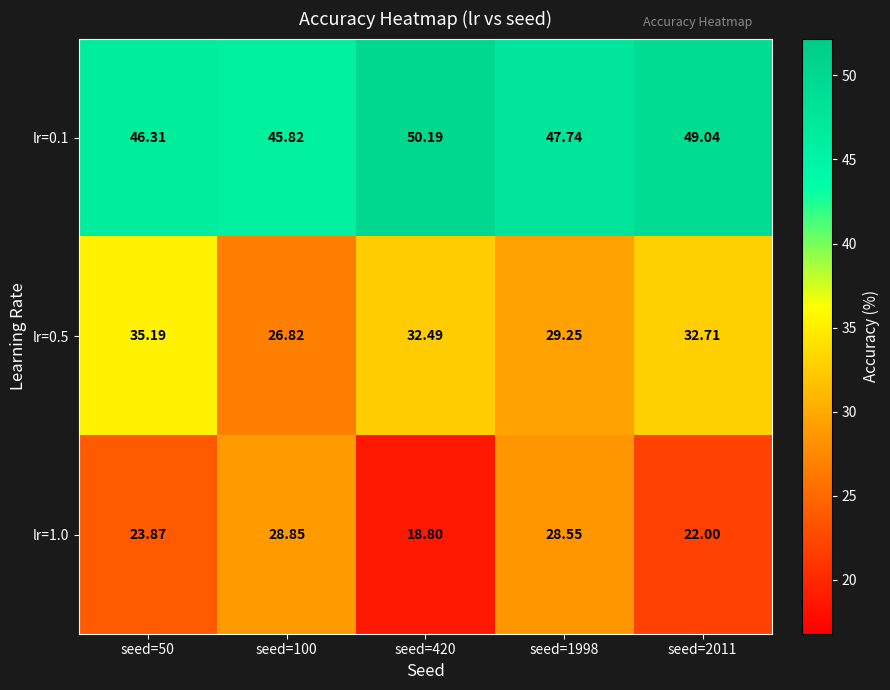

Is the value of lr=1.0 at seed=2011 greater than the value of lr=0.1 at seed=2011?

No